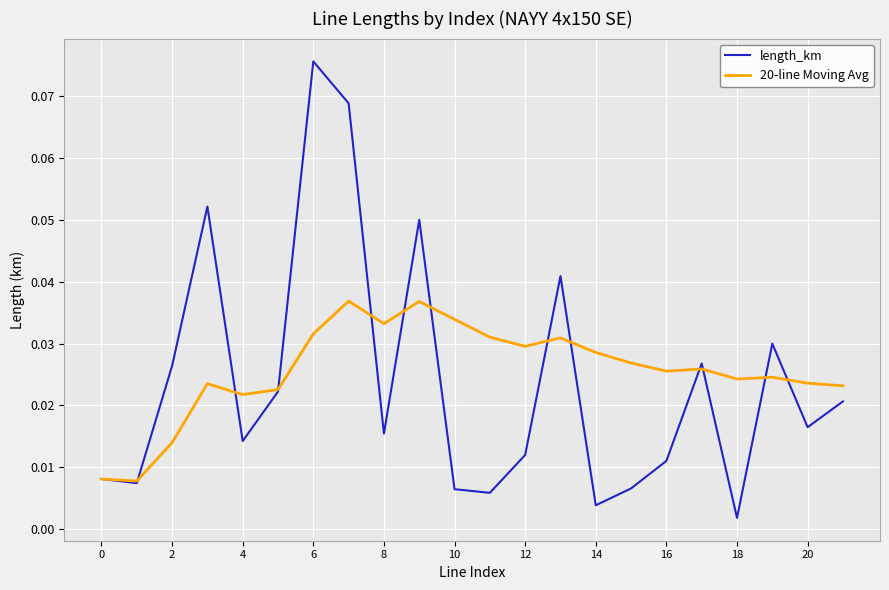

Which series has the widest spread of values?

length_km